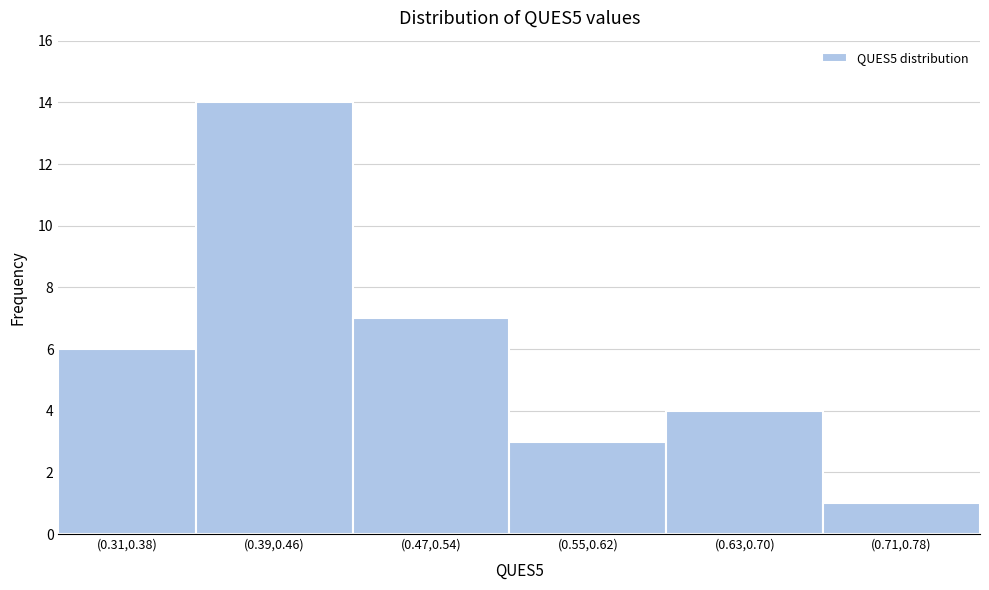

Reading left to right, transcribe all the data shown in this chart.

6	14	7	3	4	1